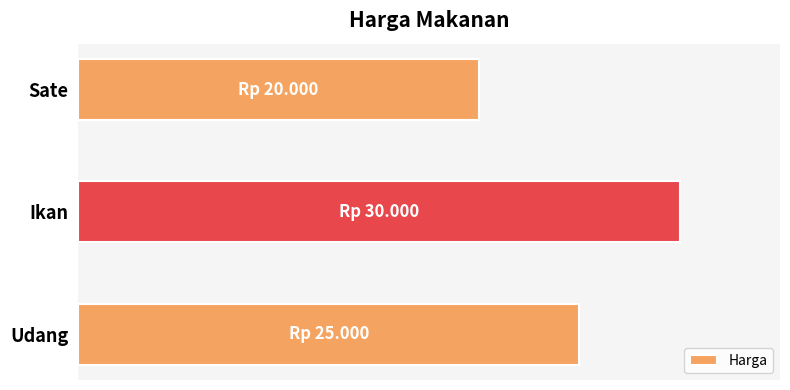

Are the bars horizontal?

Yes